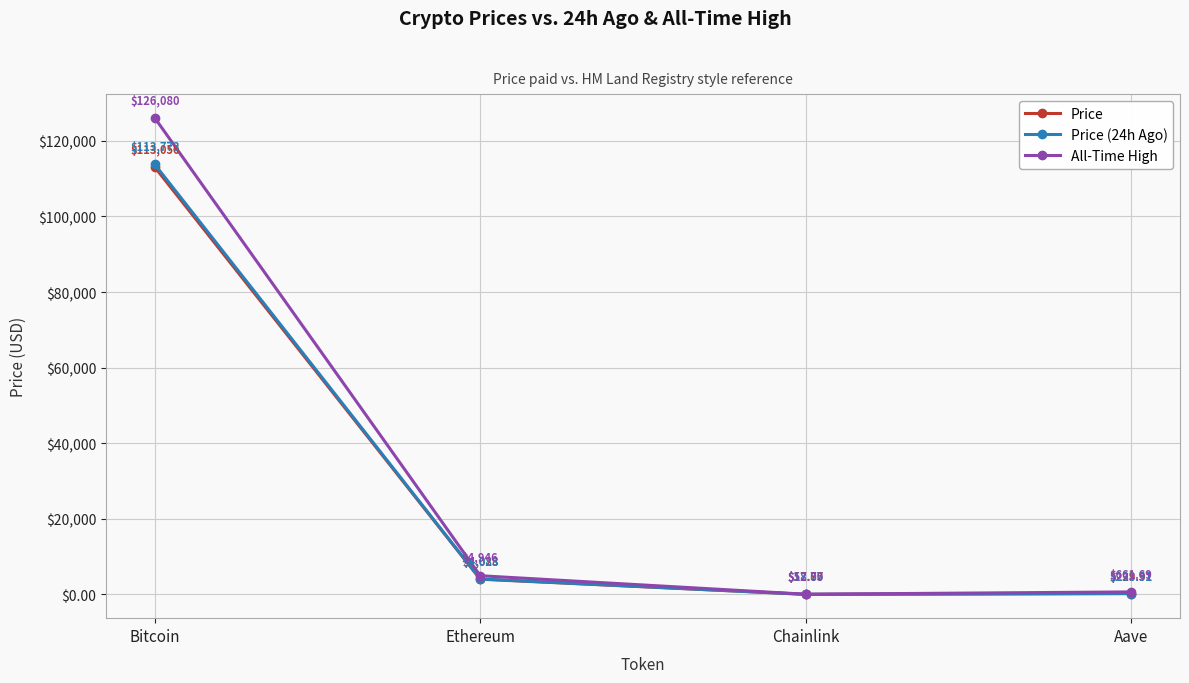

Is the value of All-Time High at Aave greater than the value of Price (24h Ago) at Ethereum?

No